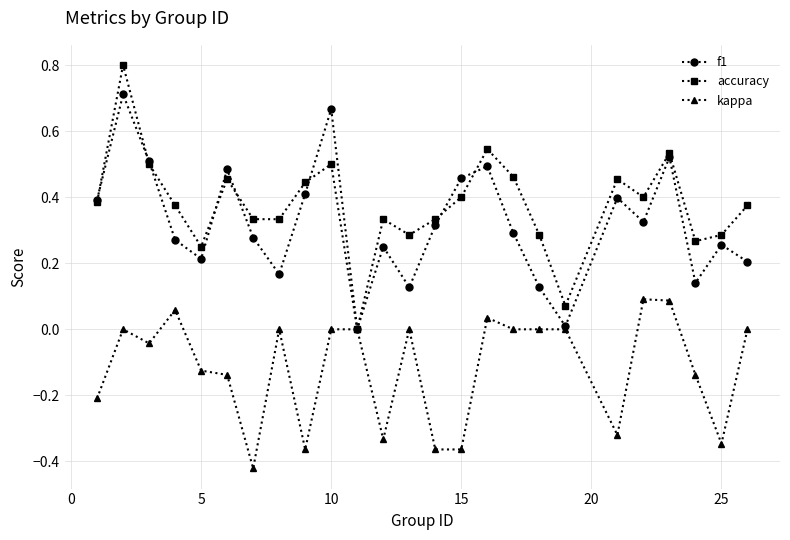

List the series in order of their peak value, highest first.

accuracy, f1, kappa